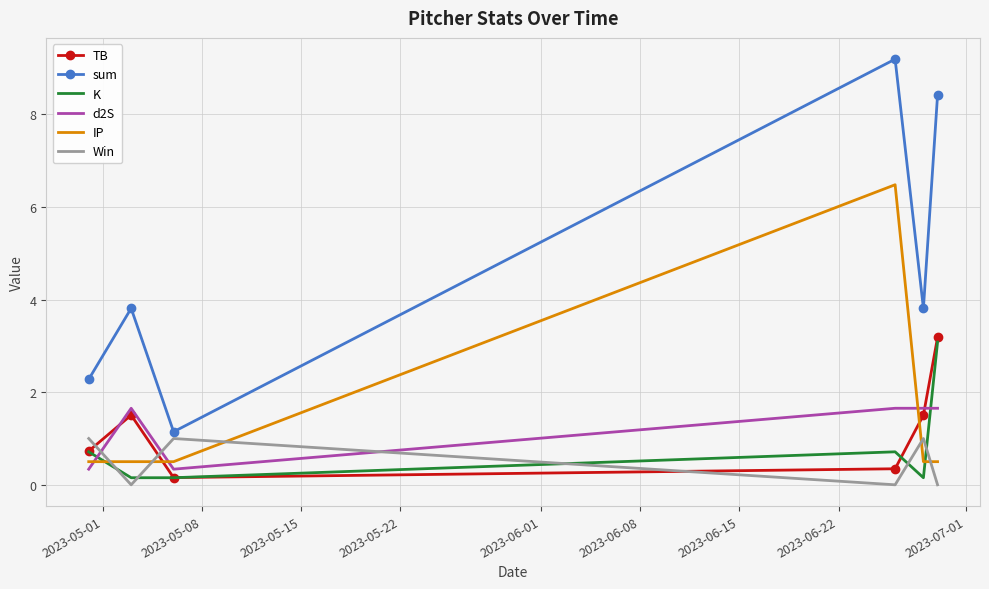

Rank the series by their maximum value, from highest to lowest.

sum, IP, TB, K, d2S, Win